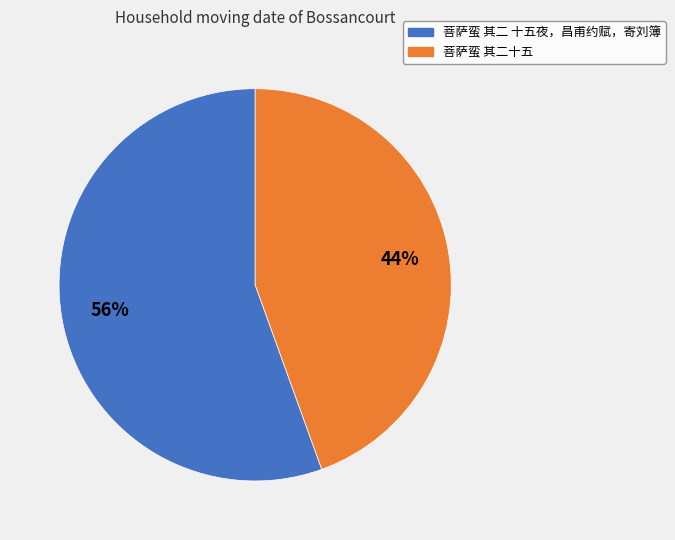

Count the number of slices in the pie.

2